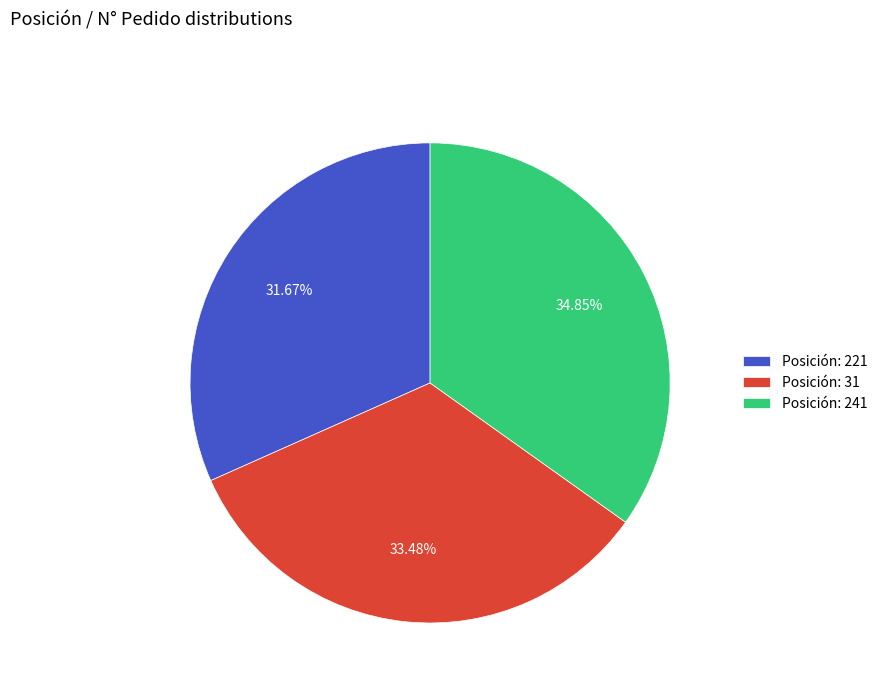

Is the sum of Posición: 241 and Posición: 221 greater than half?

Yes